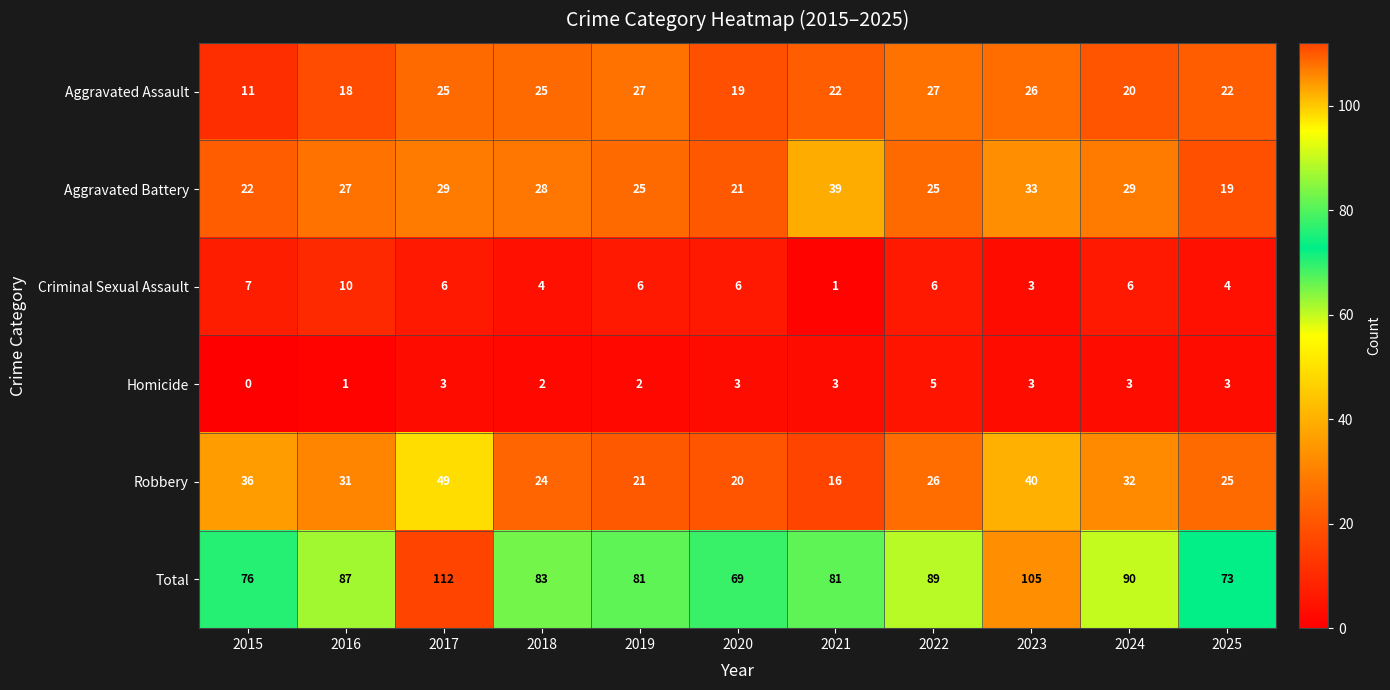

Which series has the largest total across all categories?

Total